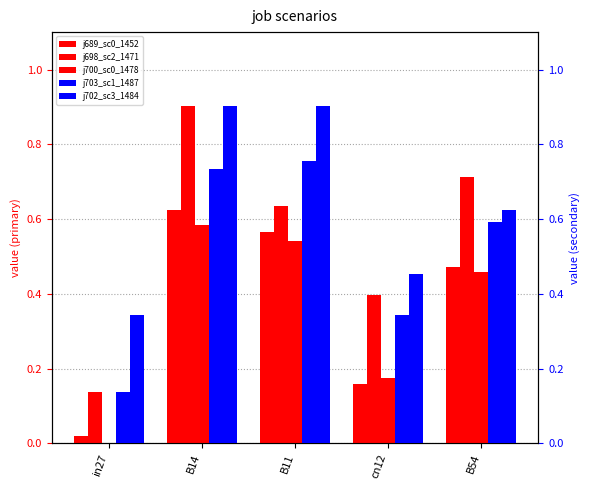

Read the job700_scenario0_1478 value at B11.

0.5